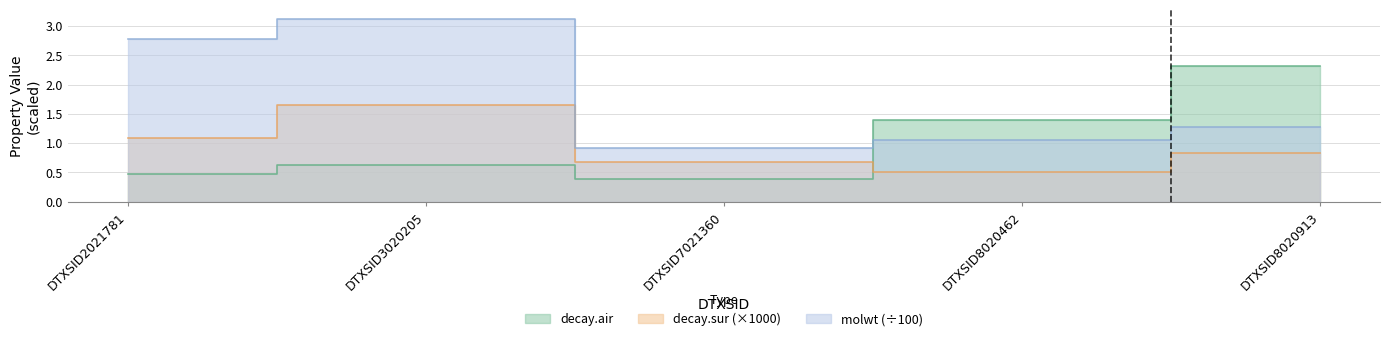

What is the difference between the second highest and minimum values in the decay.air series?

1.0